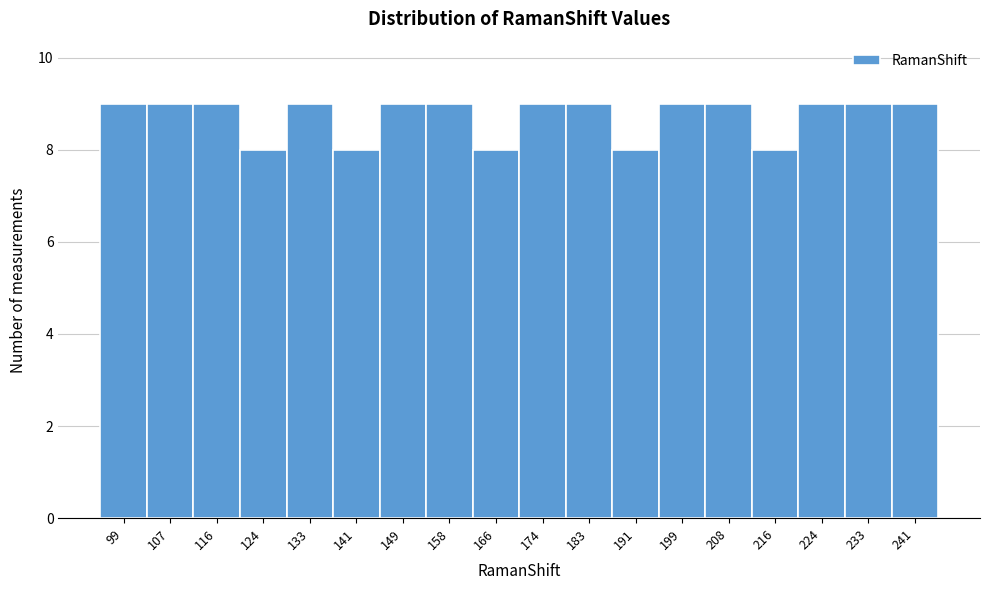

Reading left to right, transcribe all the data shown in this chart.

9	9	9	8	9	8	9	9	8	9	9	8	9	9	8	9	9	9